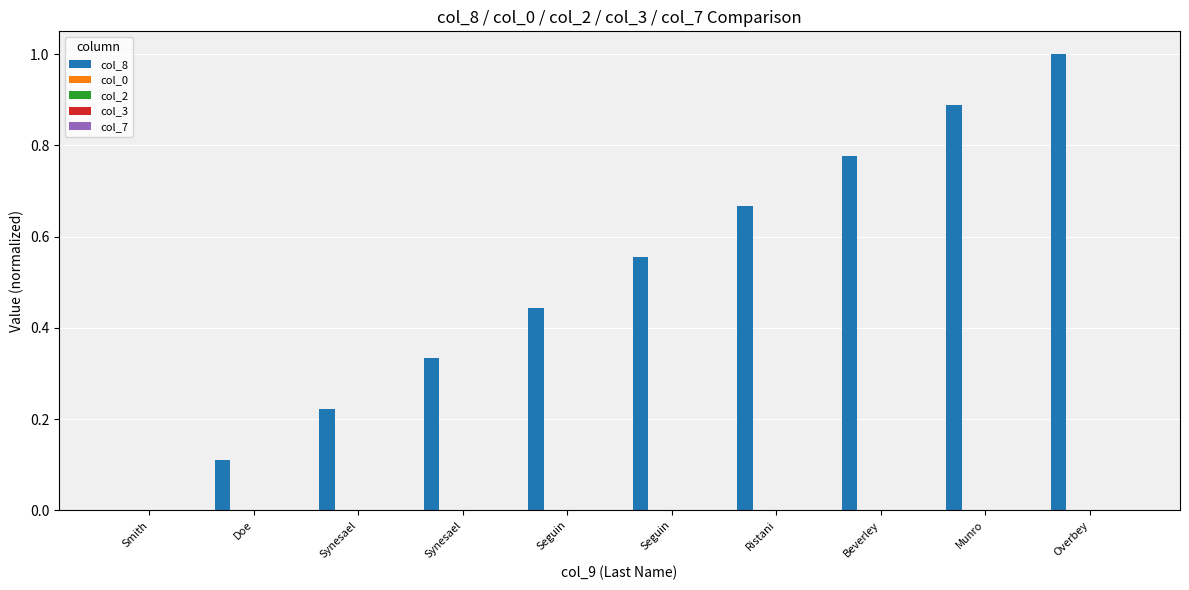

What is the maximum value shown in the chart?

1.0